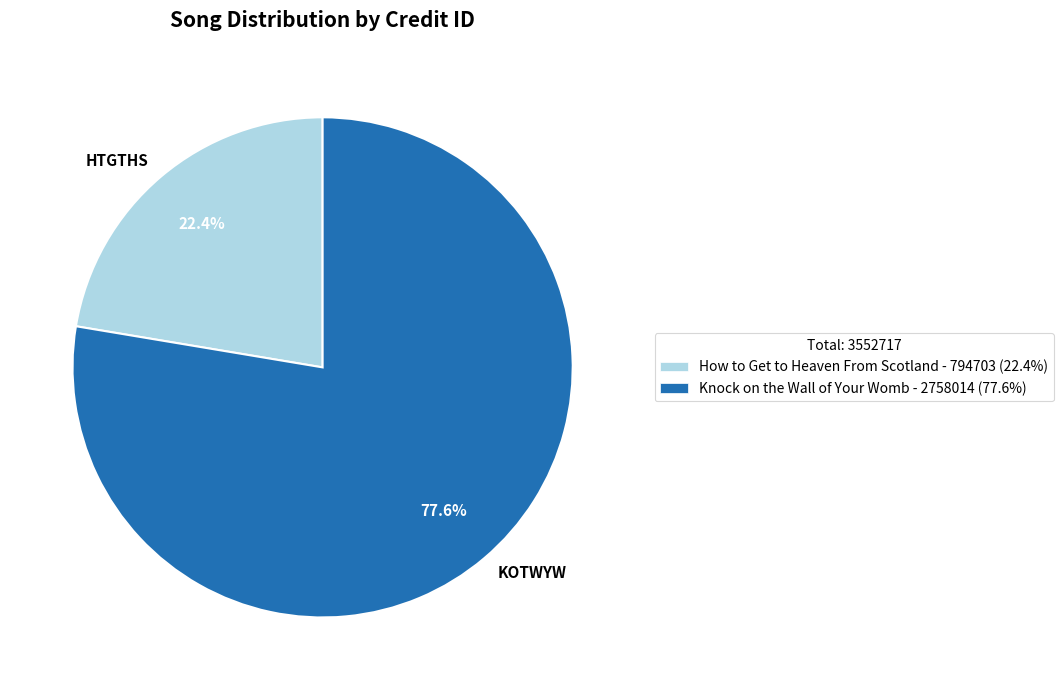

To the nearest percent, what percentage of the pie is Knock on the Wall of Your Womb?

78%